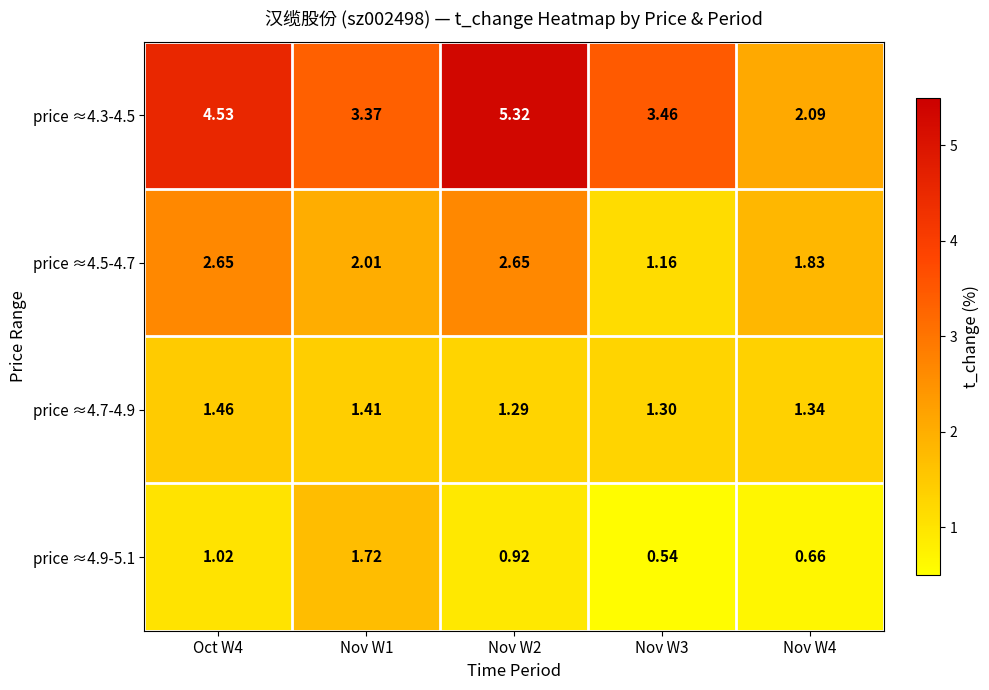

What is the difference between the highest and lowest values at Nov W3?

2.9